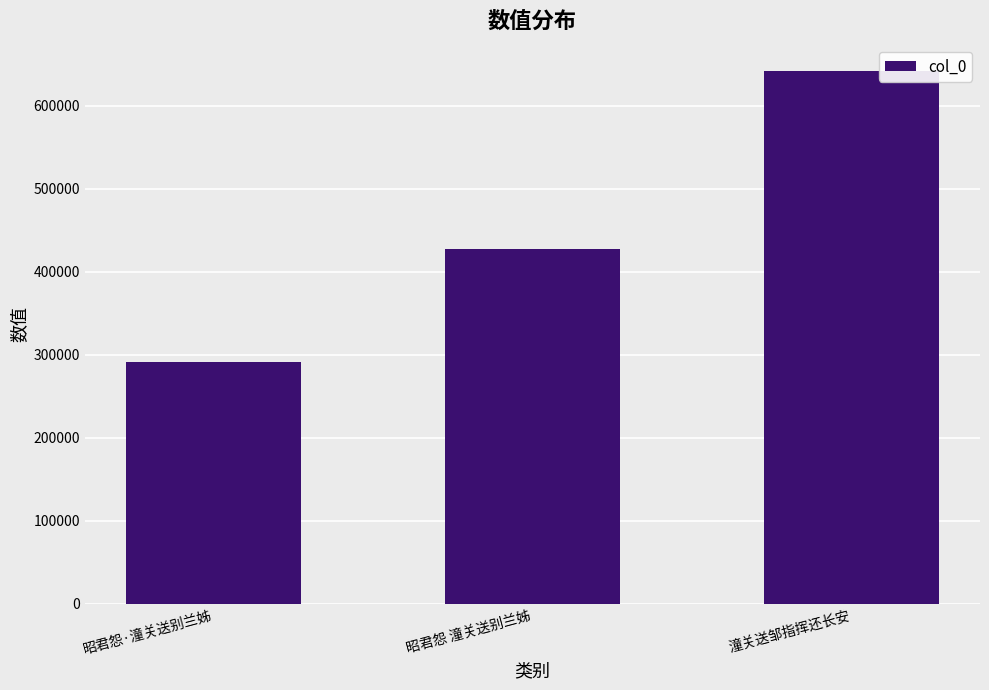

What is the change in value from 昭君怨·潼关送别兰姊 to 潼关送邹指挥还长安?

+350544